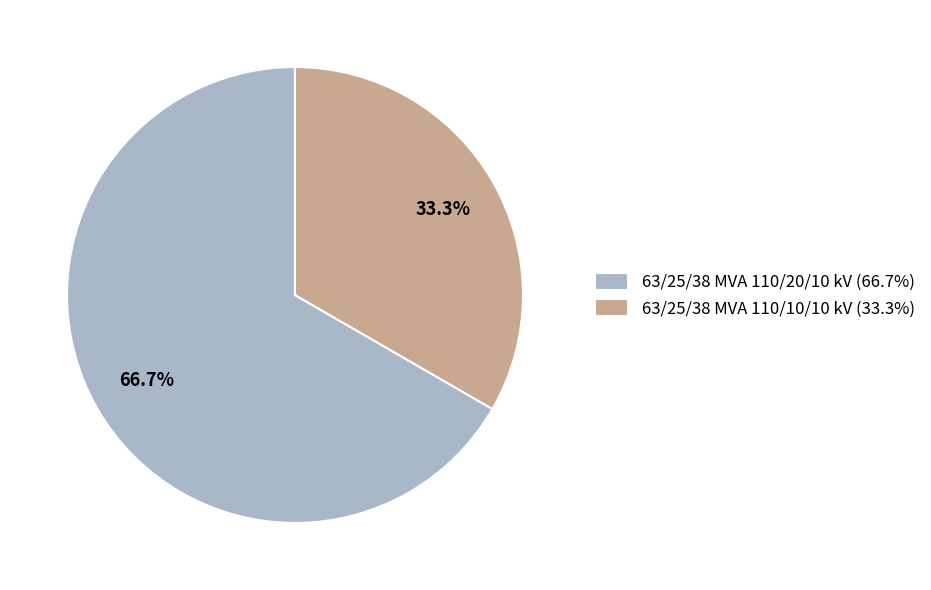

How many slices are in this pie chart?

2